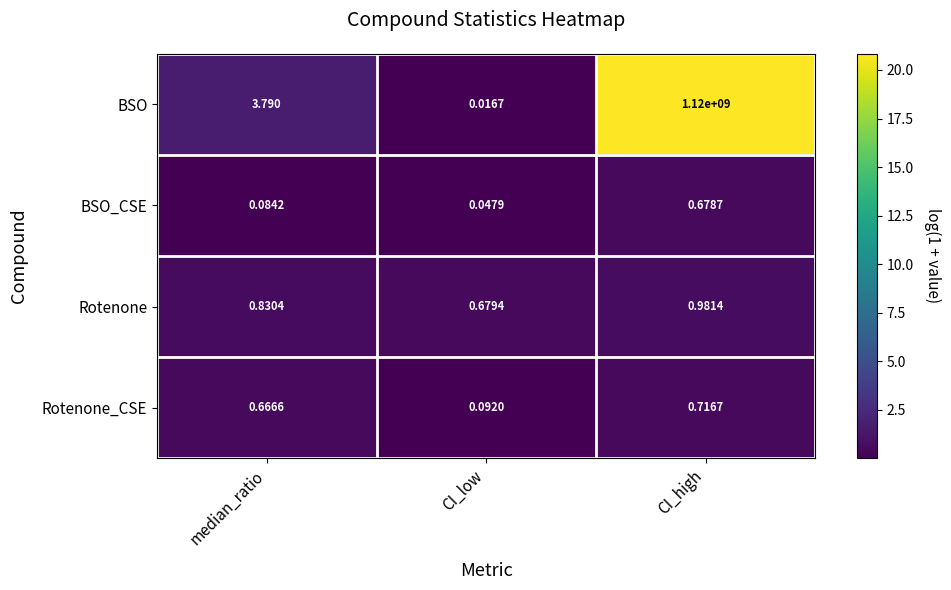

At which category does the chart reach its peak across all series?

CI_high